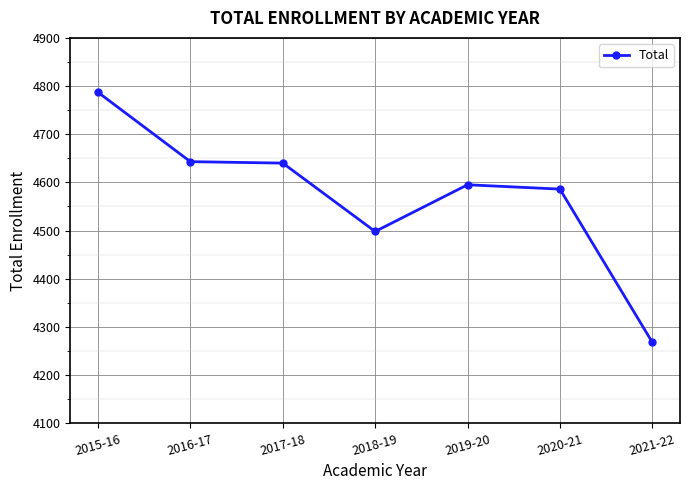

What is the value of the 6th point from the left?

4586